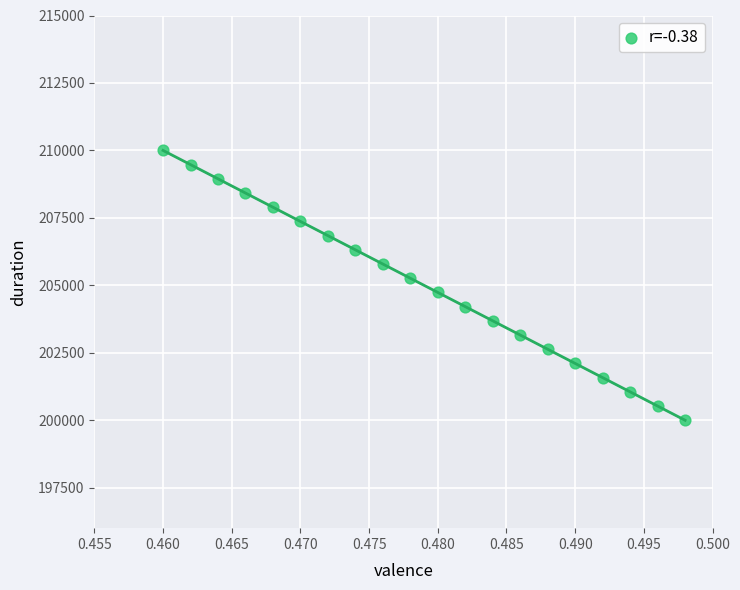

What is the range of Y values (max minus min)?

10000.0